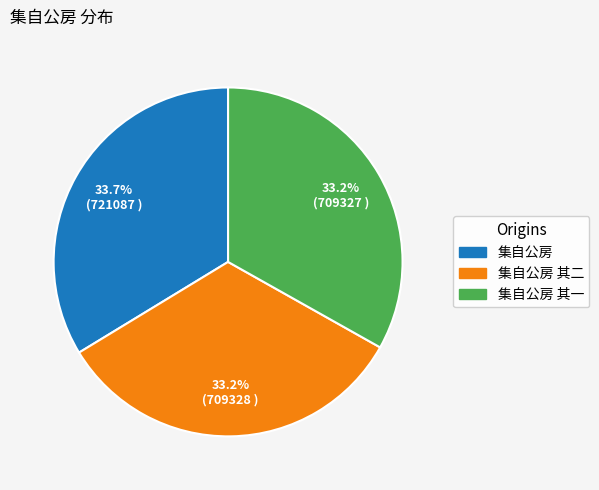

Is 集自公房 其一 the majority of the pie?

No